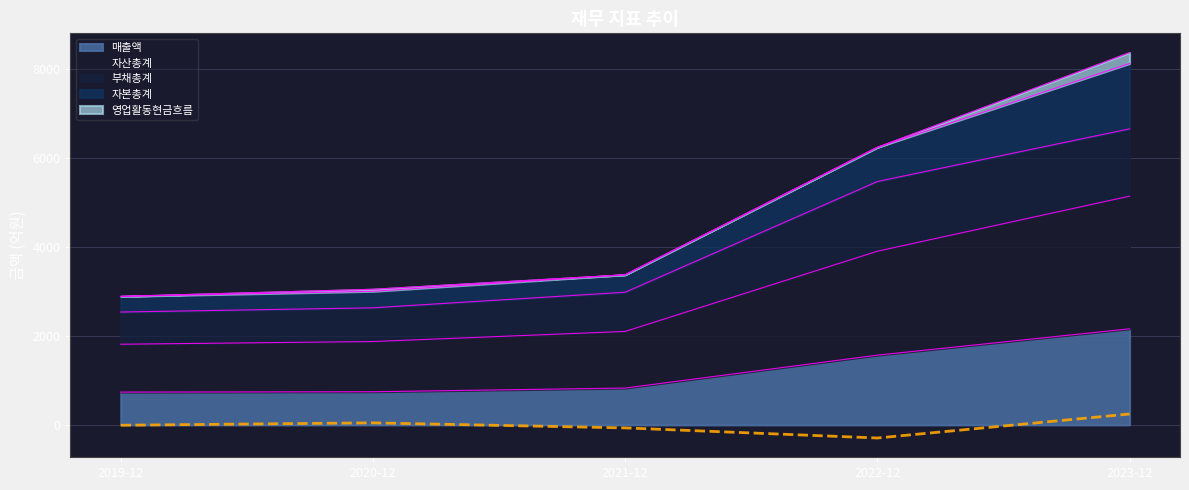

What is the highest value of the 매출액 series?

2160